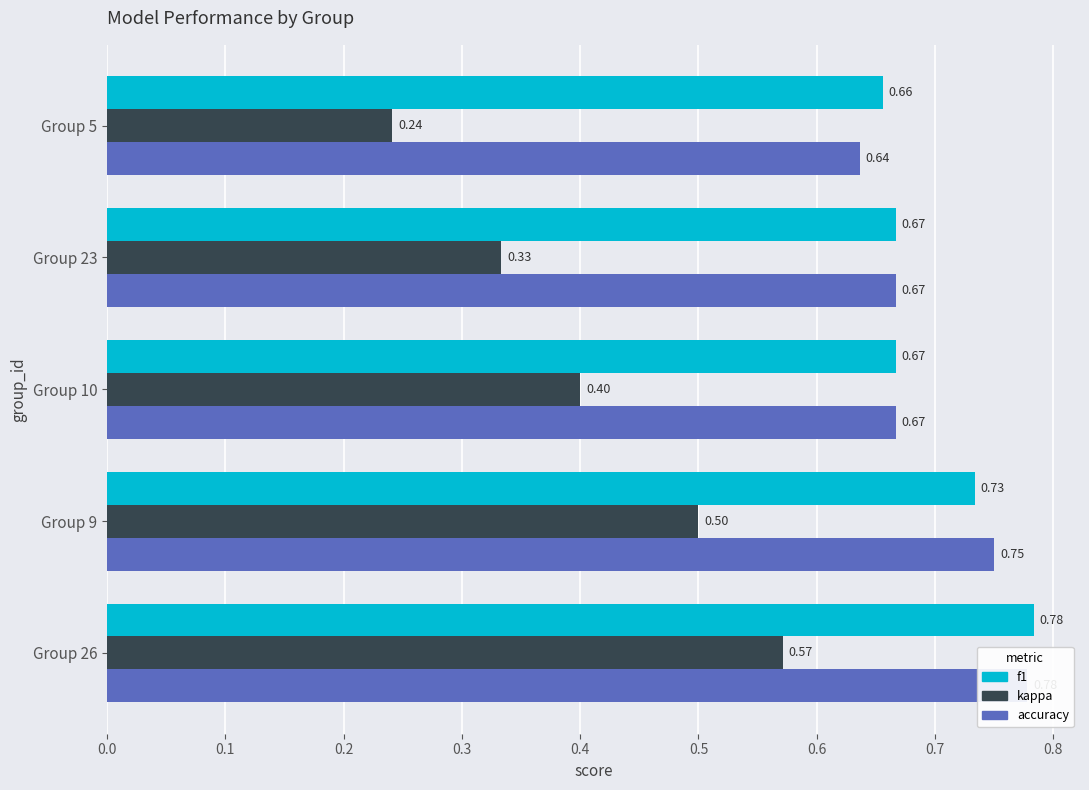

The f1 series shows 0.4 at Group 5. True or false?

False